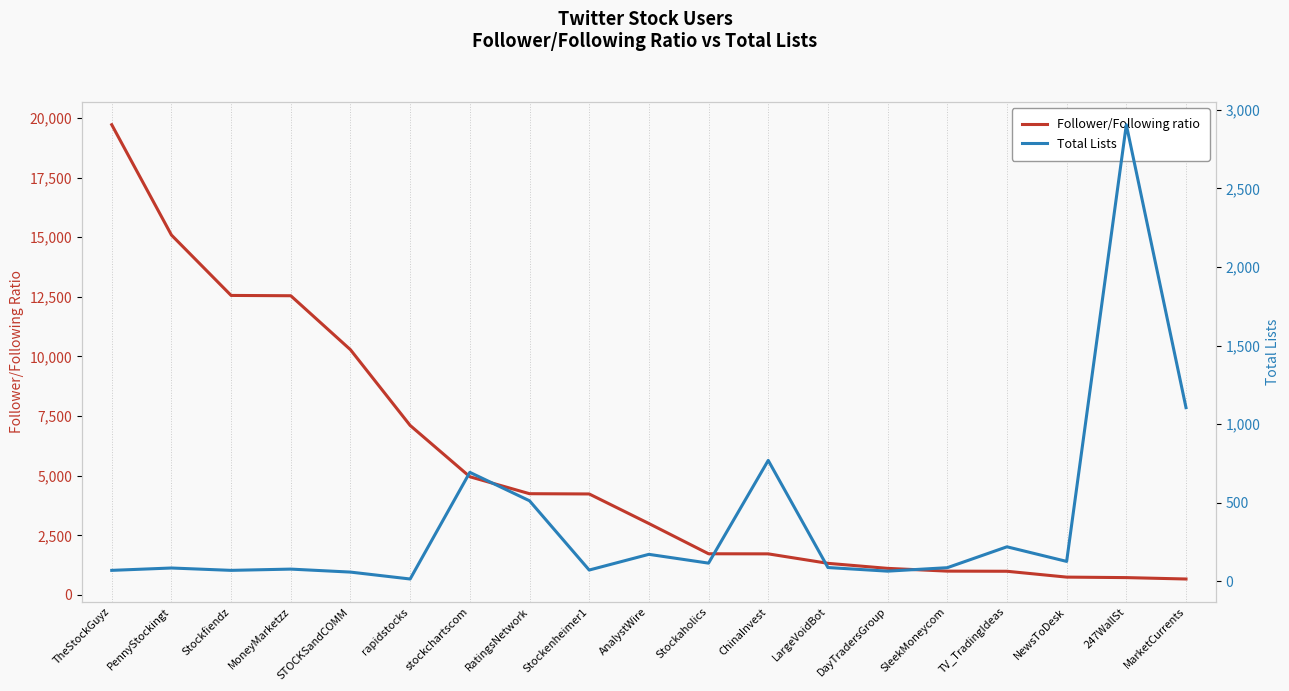

True or false: Total Lists has a value of 693.0 at stockchartscom.

True